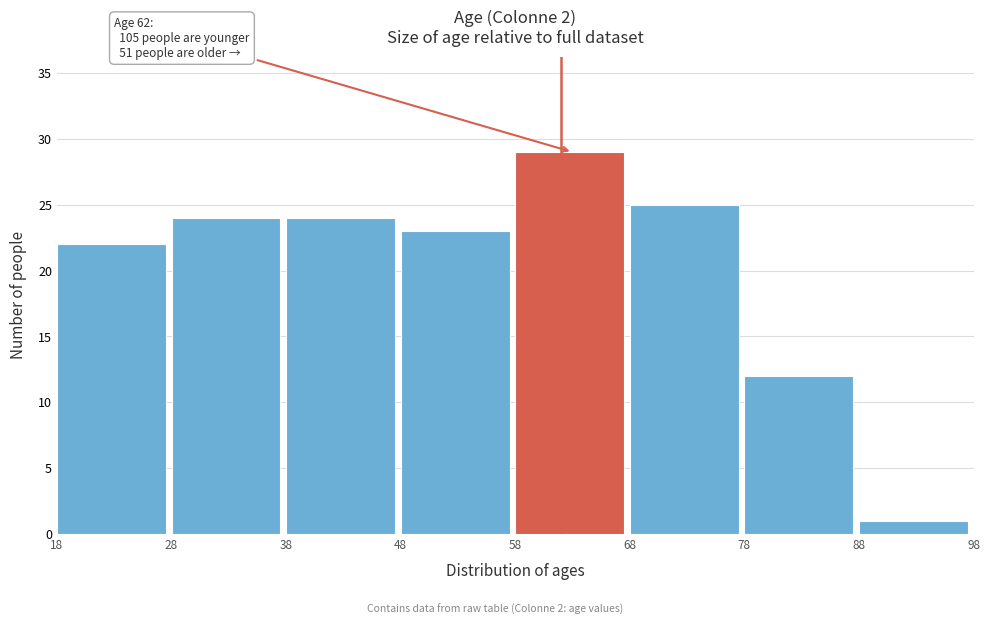

Over which range of the x-axis is the bar tallest?

58 to 68